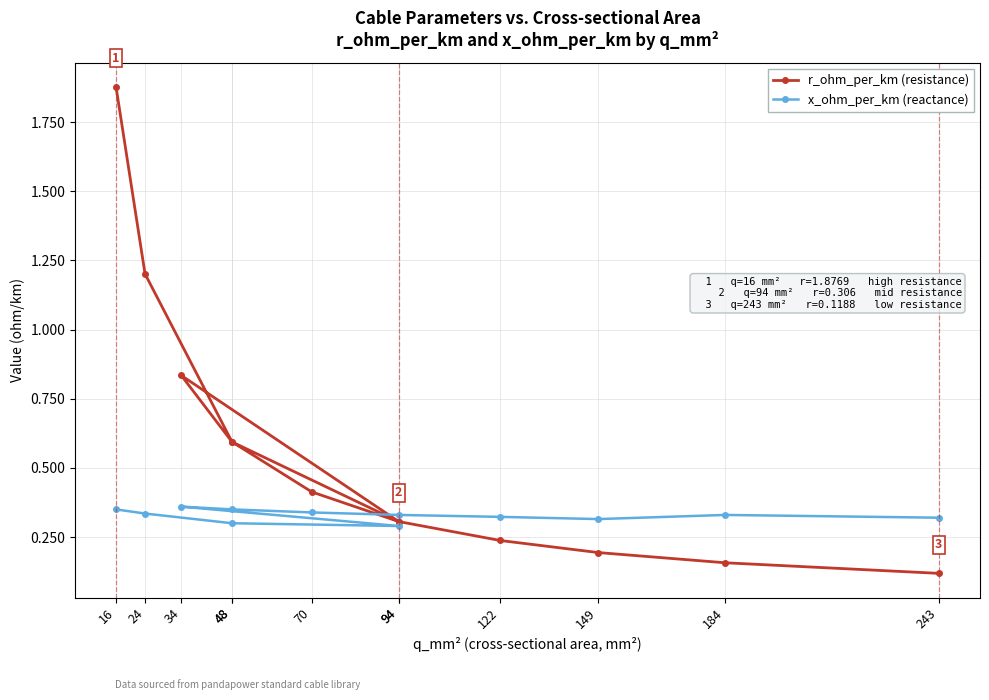

True or false: r_ohm_per_km (resistance) has a value of 0.2 at 184.

False